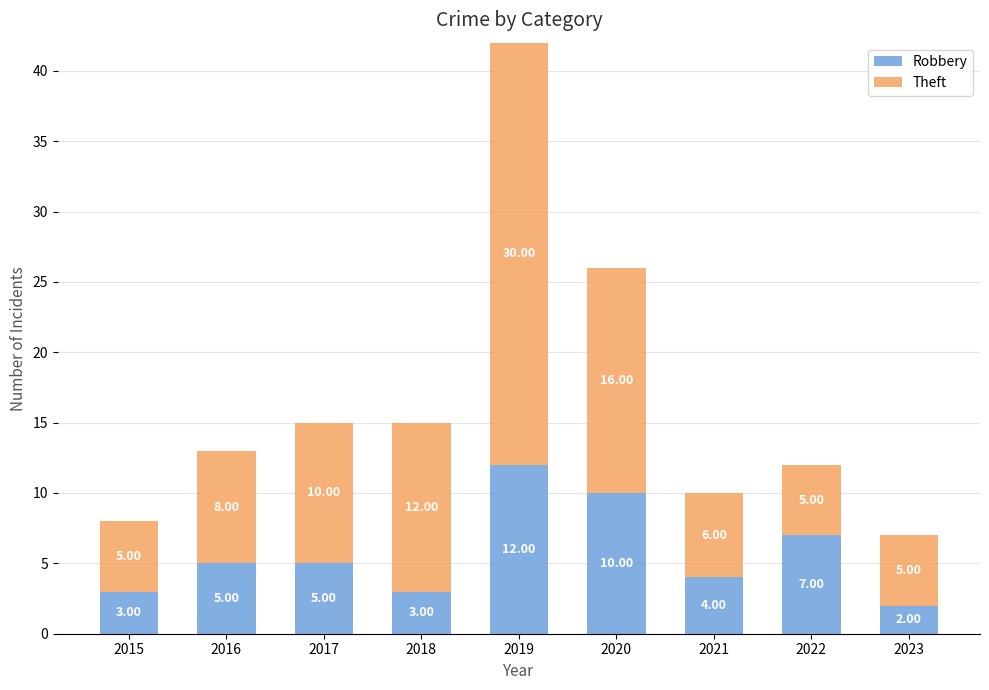

At which category is the sum across all series the highest?

2019